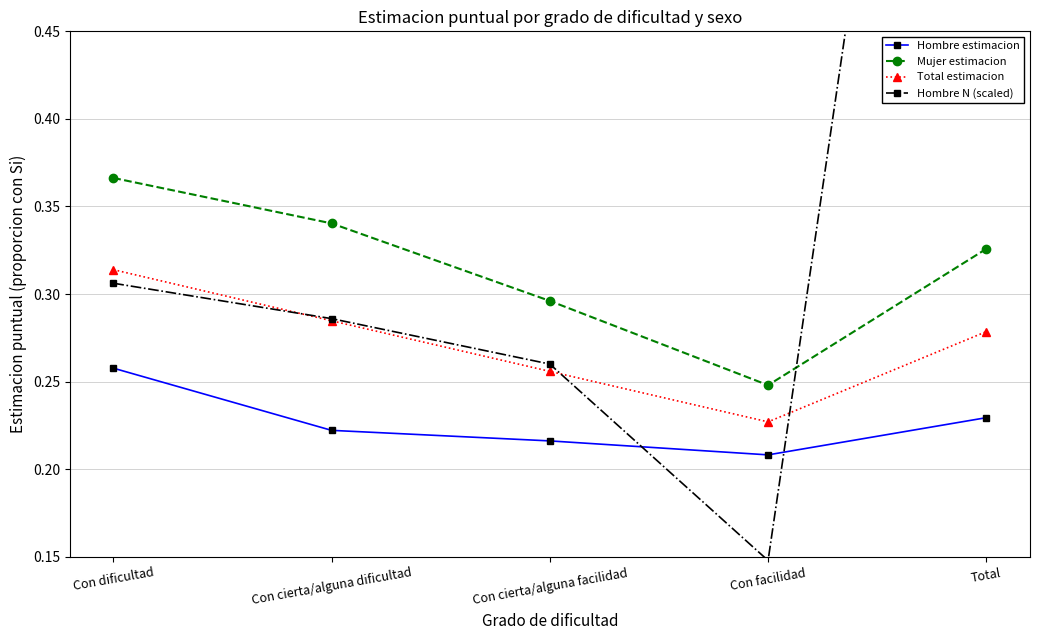

List the series in order of their overall mean, highest first.

Hombre N (scaled), Mujer estimacion, Total estimacion, Hombre estimacion